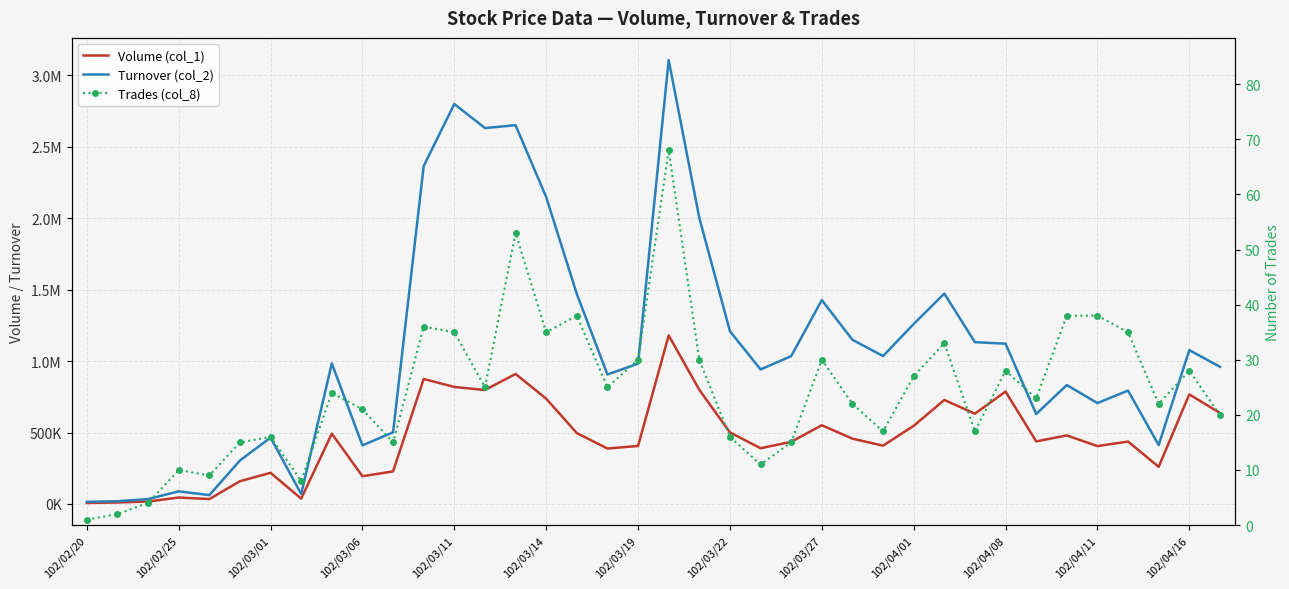

What is the maximum value shown in the chart?

3108170